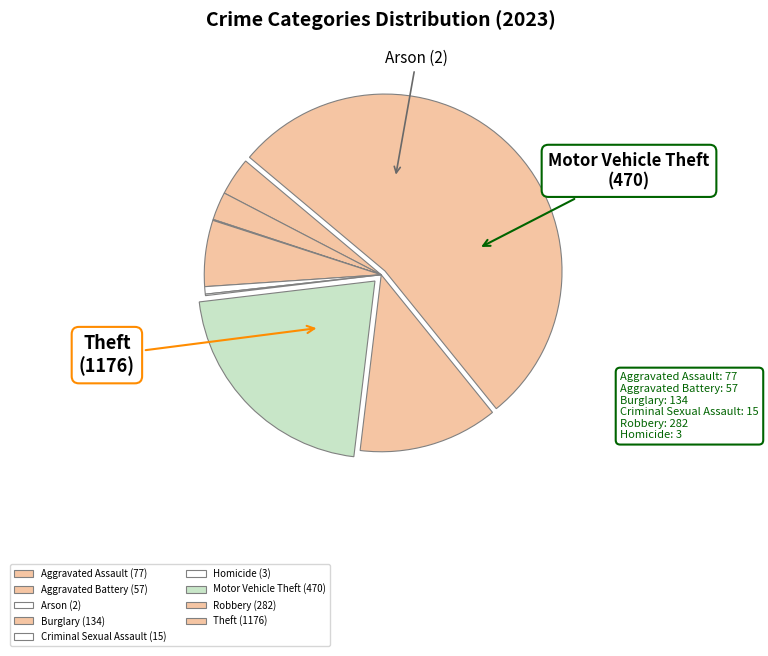

To the nearest percent, what is the combined percentage of Arson and Criminal Sexual Assault?

1%